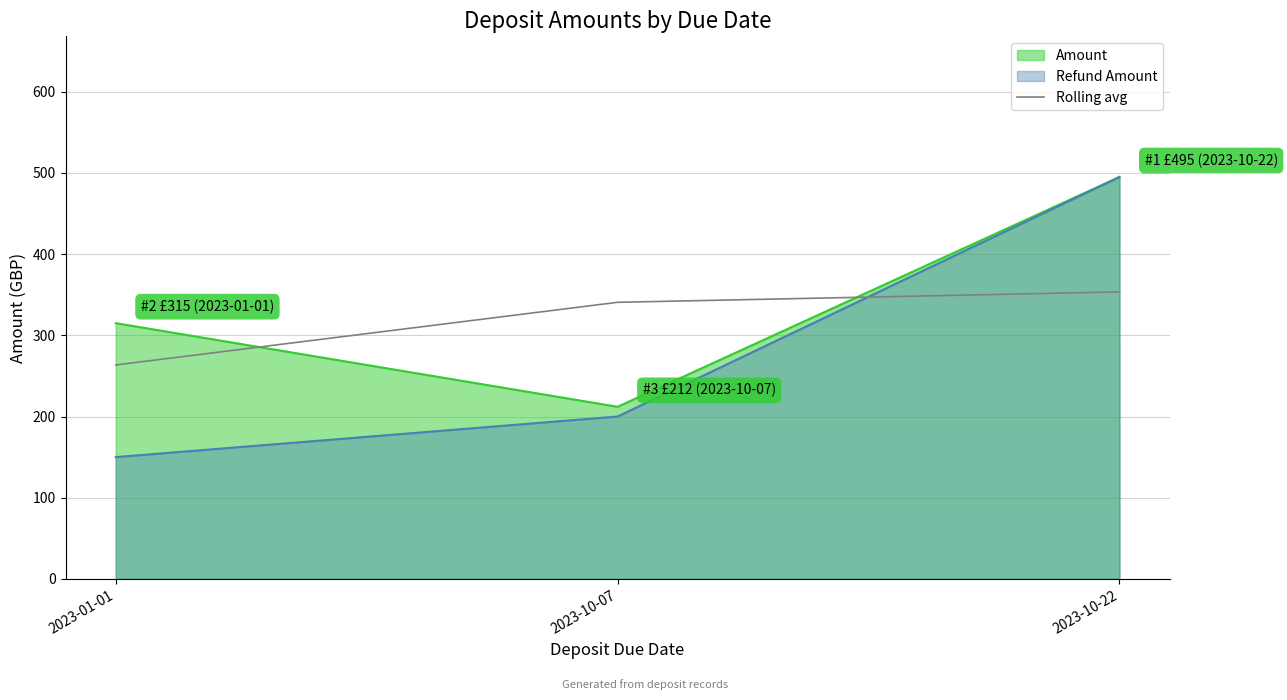

What is the minimum value shown in the chart?

150.0